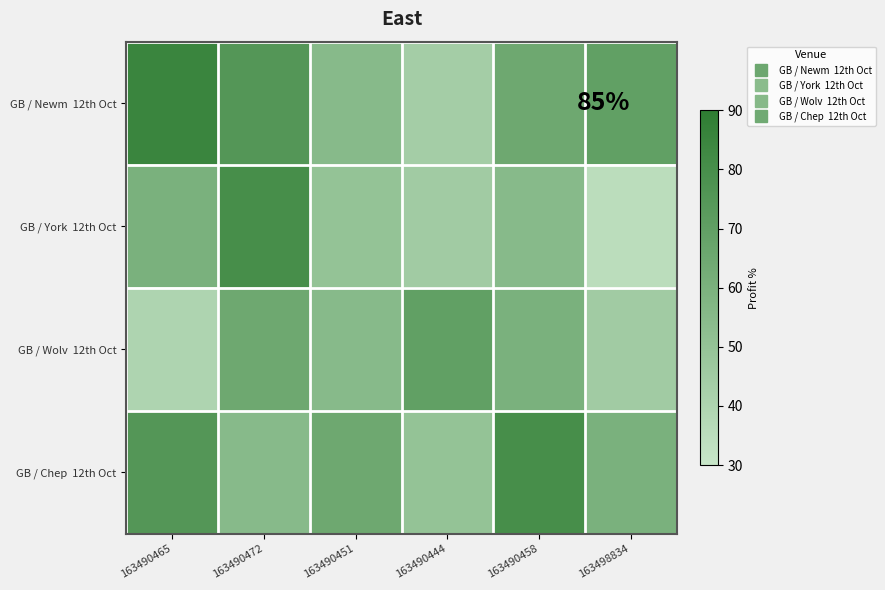

At which category does the chart reach its minimum across all series?

163498834